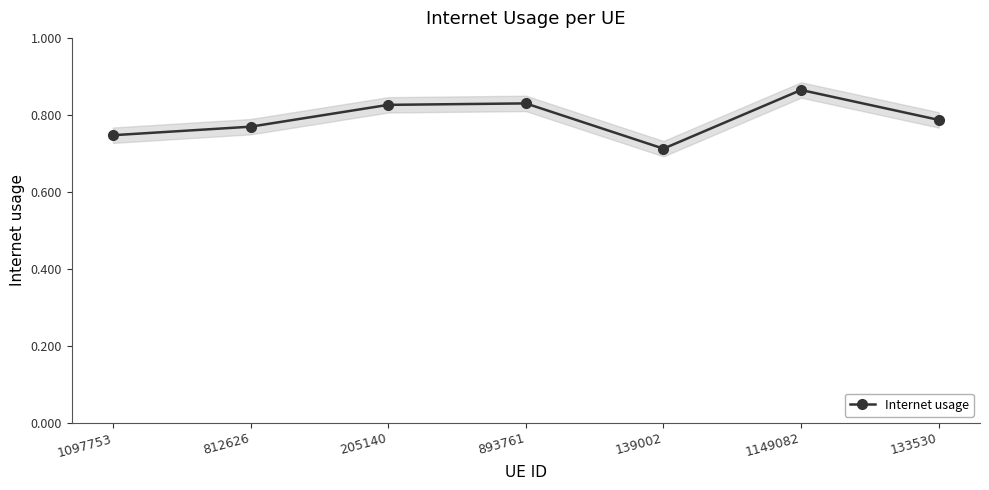

What is the sum of the values at 1149082 and 205140?

1.7